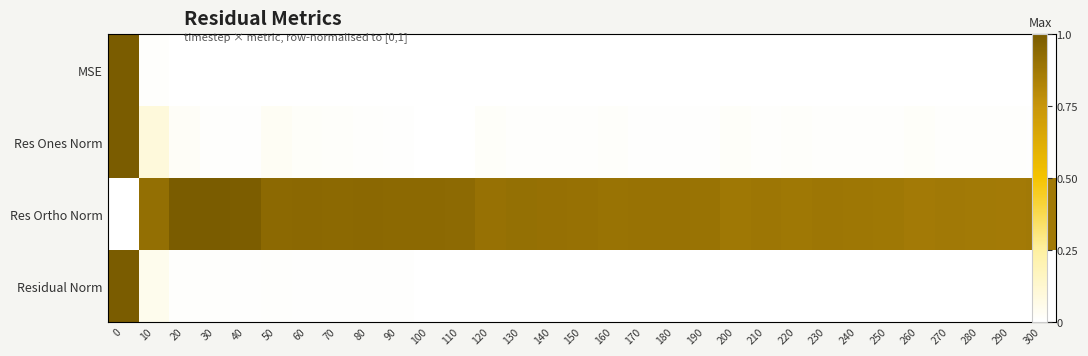

What is the average value of the Res Ortho Norm series?

0.9